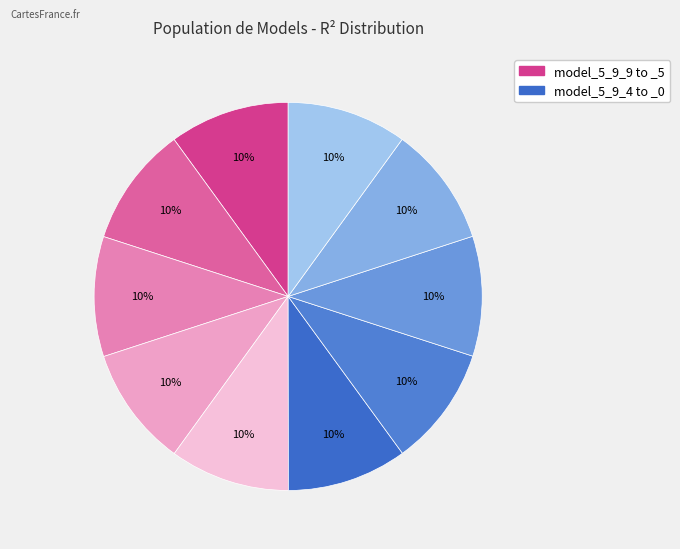

How many segments does this pie chart have?

10